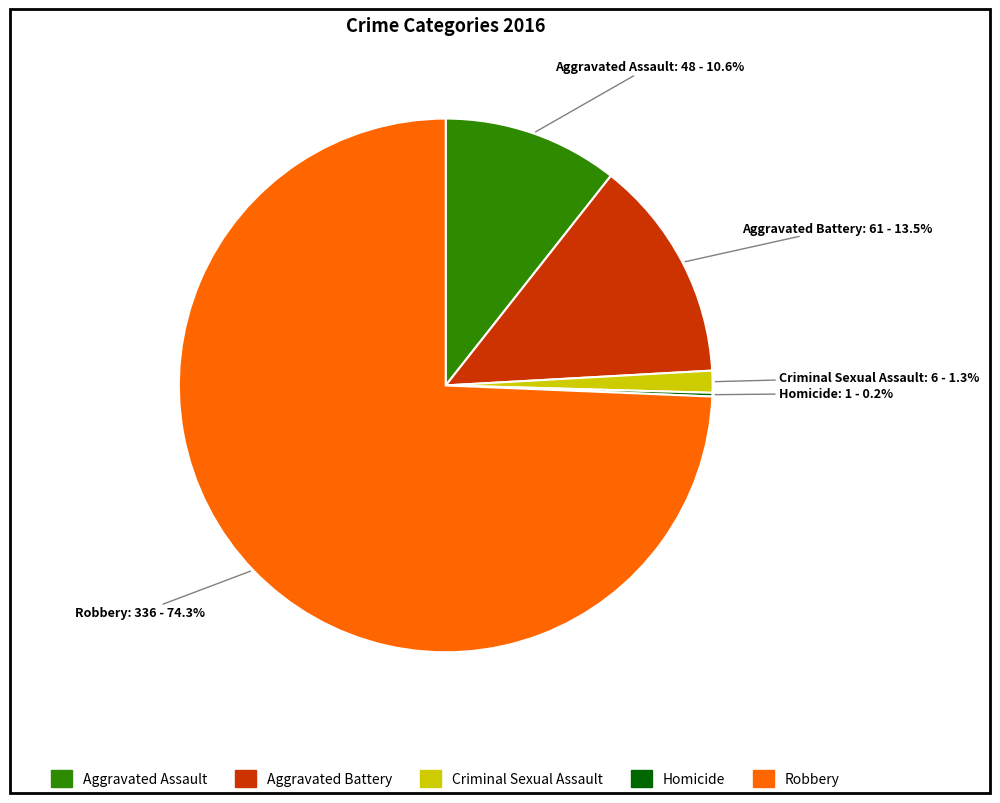

Is the sum of Robbery and Criminal Sexual Assault greater than half?

Yes